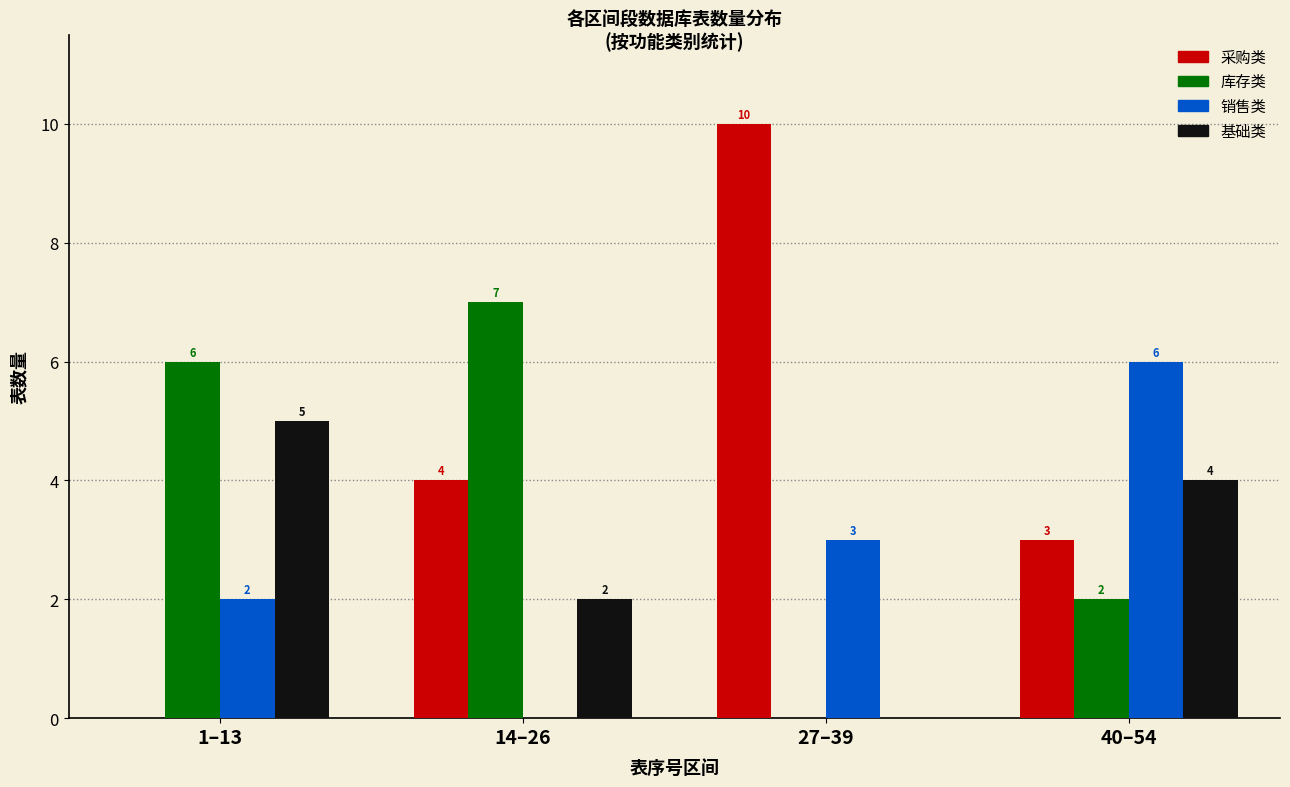

Reading left to right, list all the values displayed in this chart.

采购类: 1–13=0	14–26=4	27–39=10	40–54=3
库存类: 1–13=6	14–26=7	27–39=0	40–54=2
销售类: 1–13=2	14–26=0	27–39=3	40–54=6
基础类: 1–13=5	14–26=2	27–39=0	40–54=4